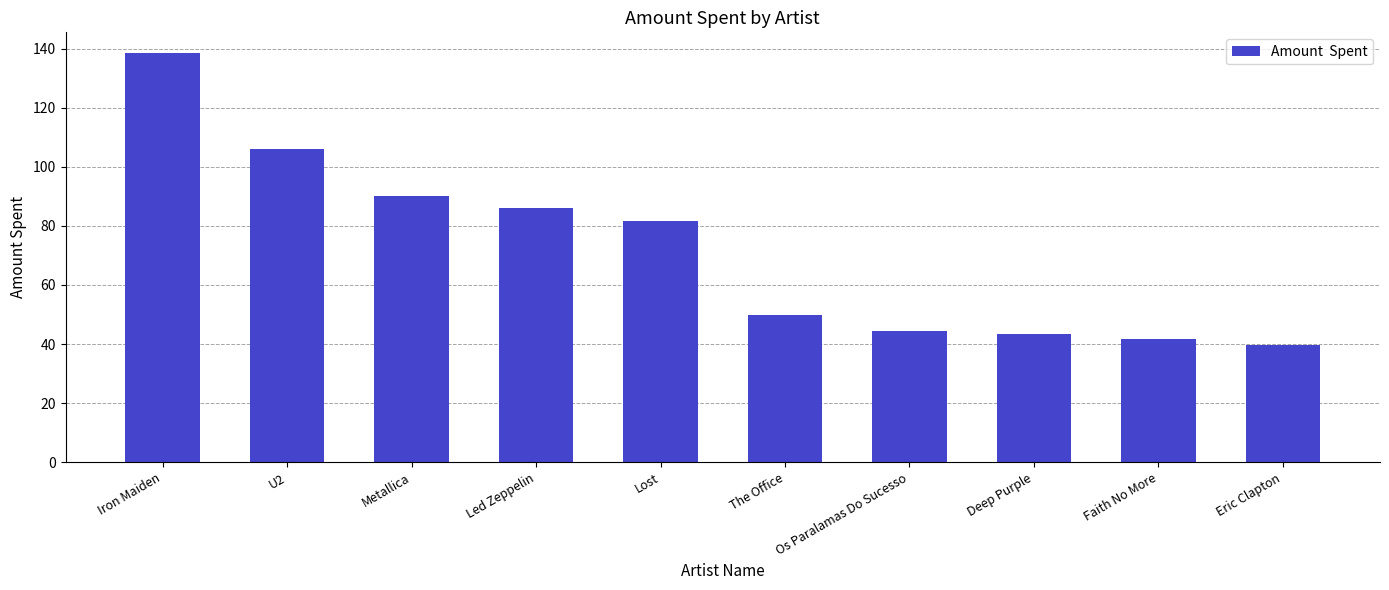

How many distinct data groups are displayed?

1